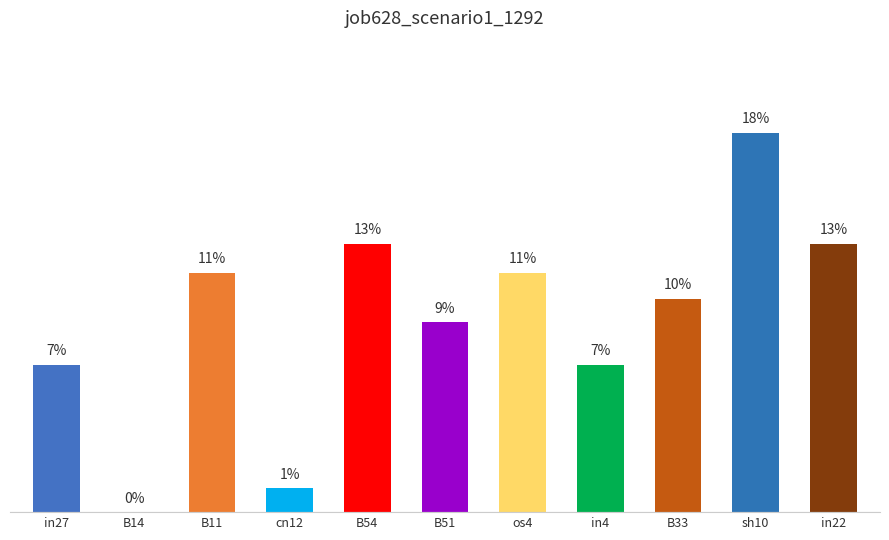

Does the chart contain stacked bars?

No